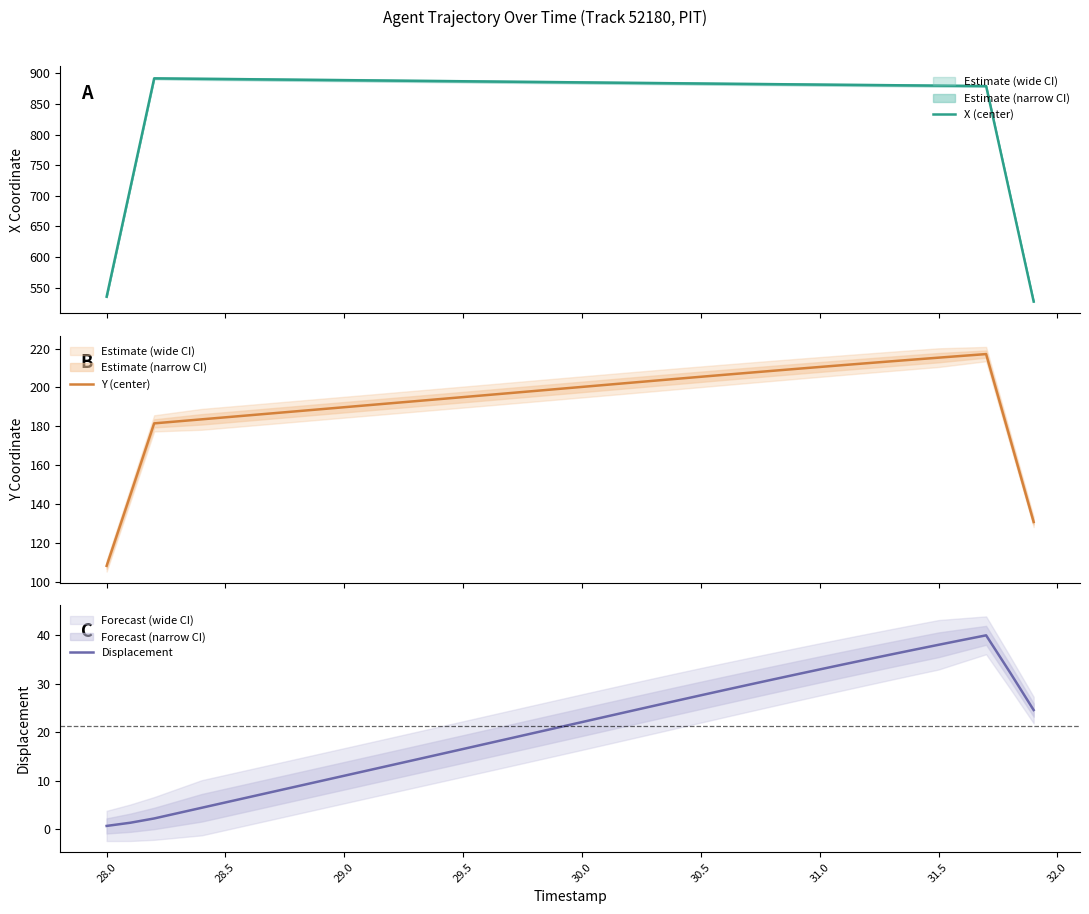

How many data points in Y (center) are above 198?

20